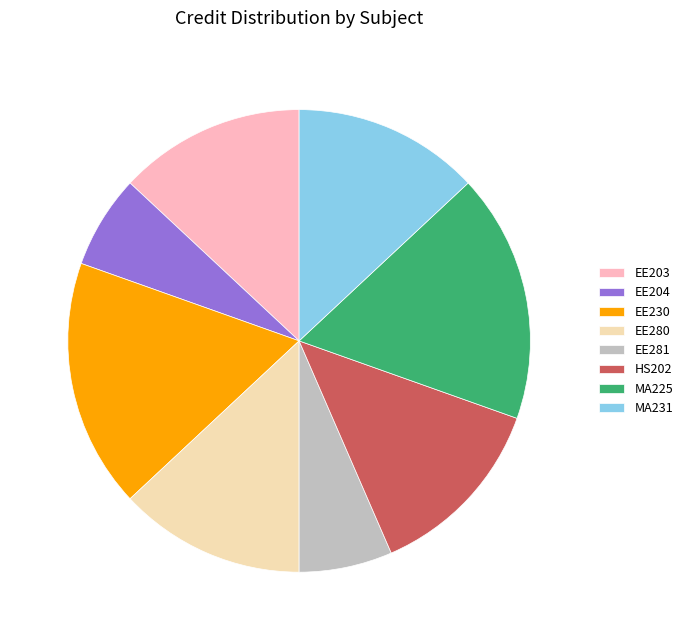

Is there any slice that represents more than half of the pie?

No